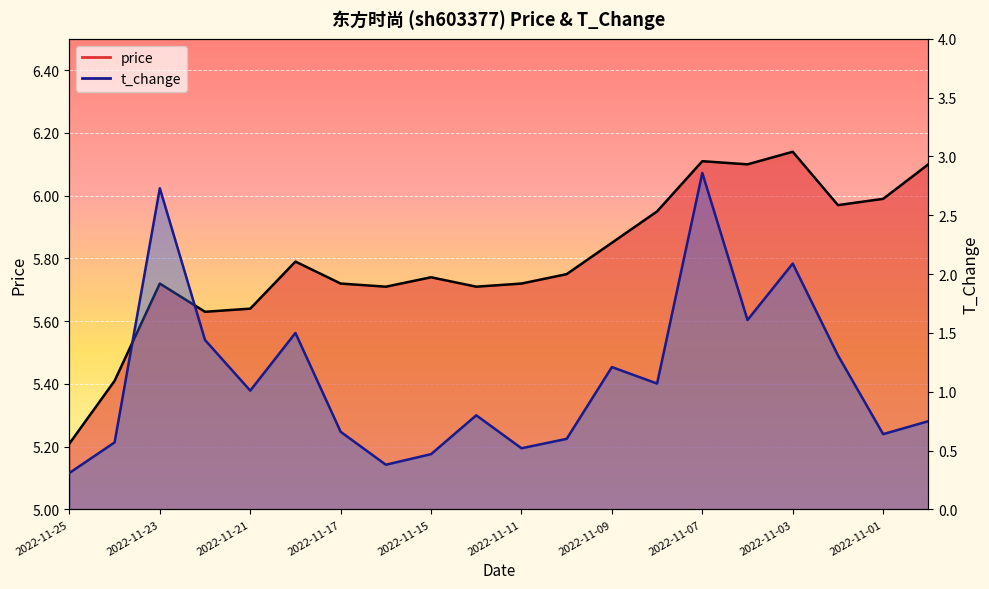

At which label does price_line reach its minimum?

2022-11-25